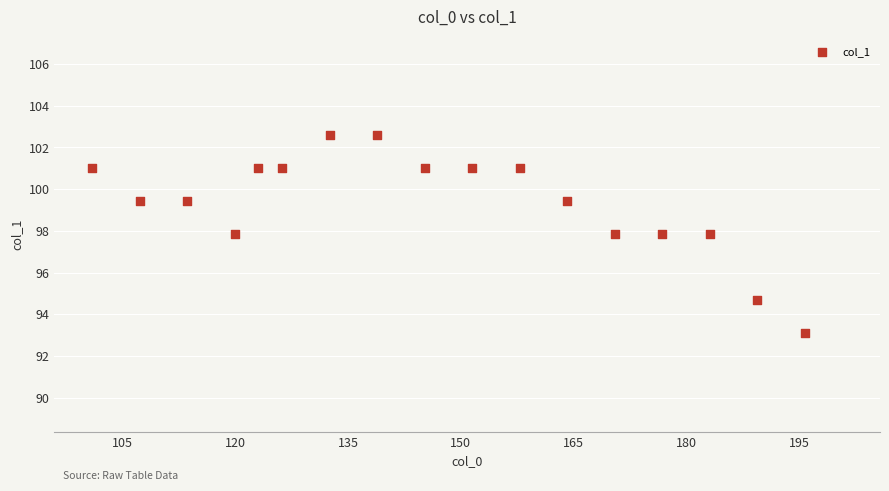

What is the range of X values (max minus min)?

94.7